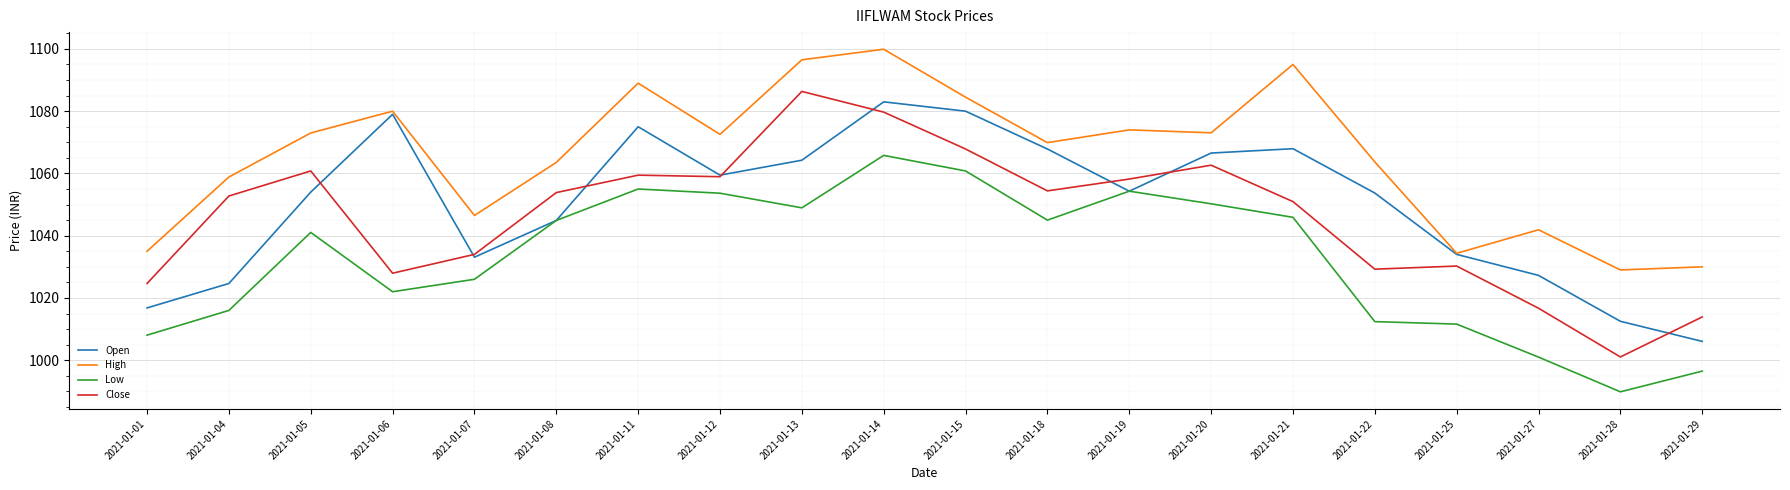

What is the difference between the maximum and minimum values in the High series?

70.9